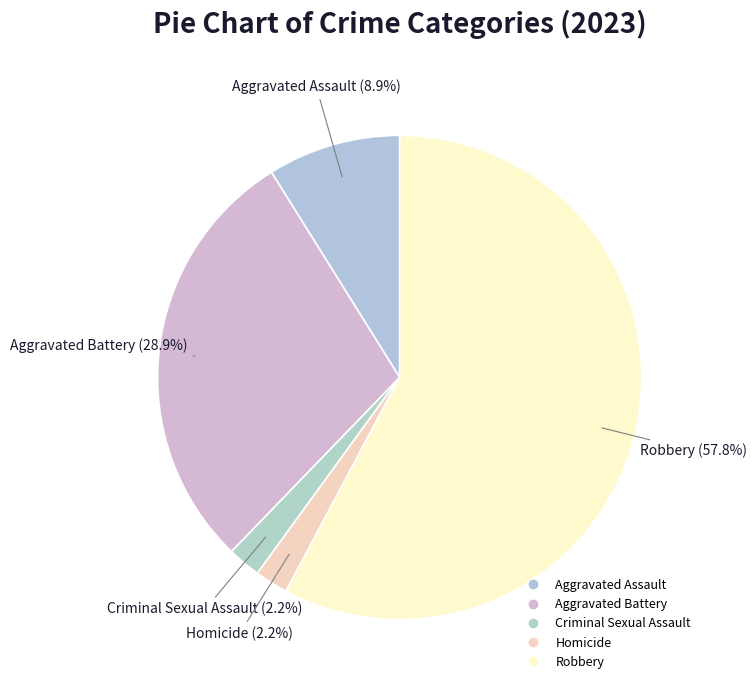

Rank the categories by value from highest to lowest.

Robbery, Aggravated Battery, Aggravated Assault, Criminal Sexual Assault, Homicide